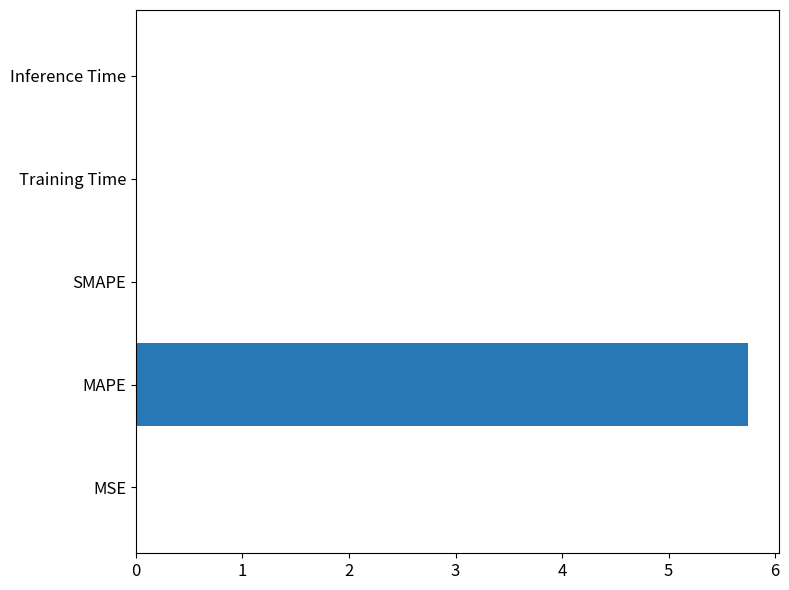

What is the average value?

1.2